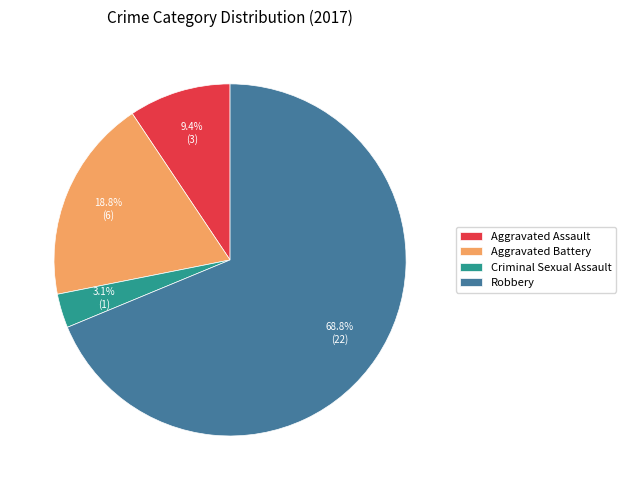

The Robbery slice represents 69% of the pie. True or false?

True